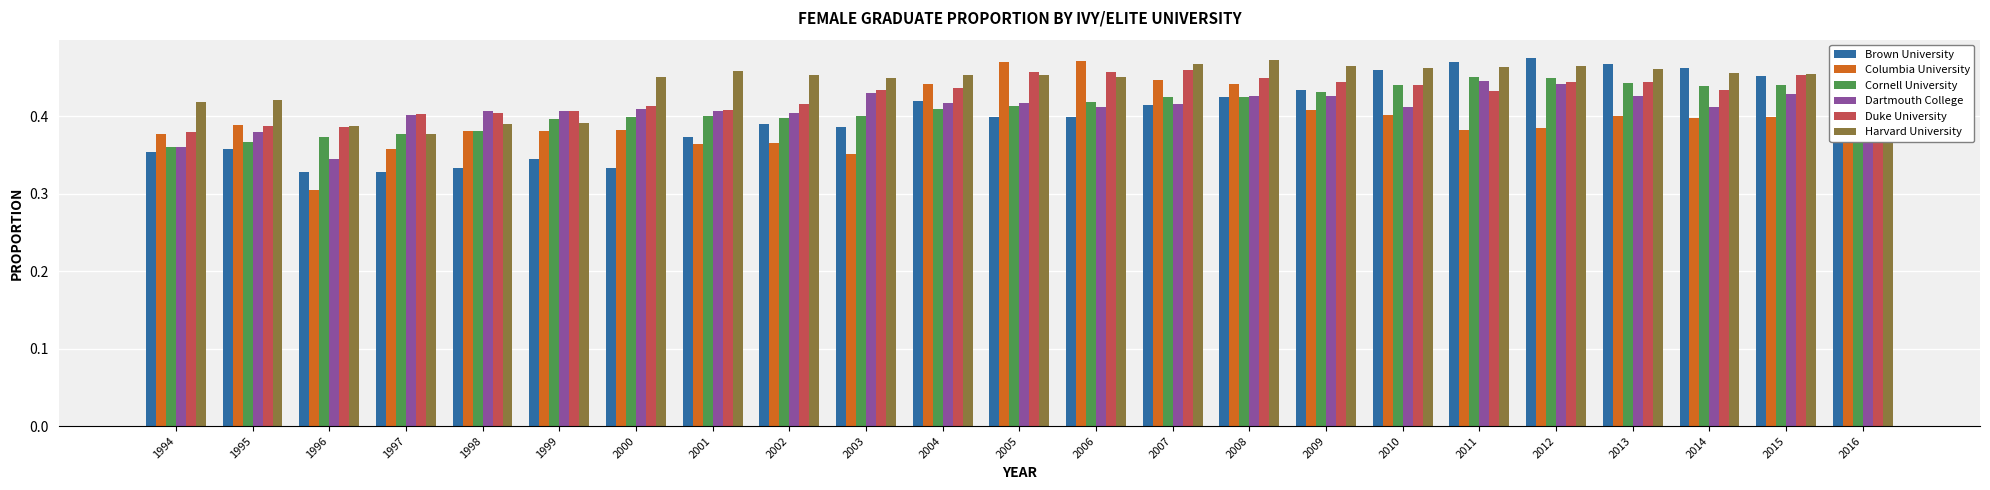

What are all the series names shown in the legend?

Brown University, Columbia University, Cornell University, Dartmouth College, Duke University, Harvard University